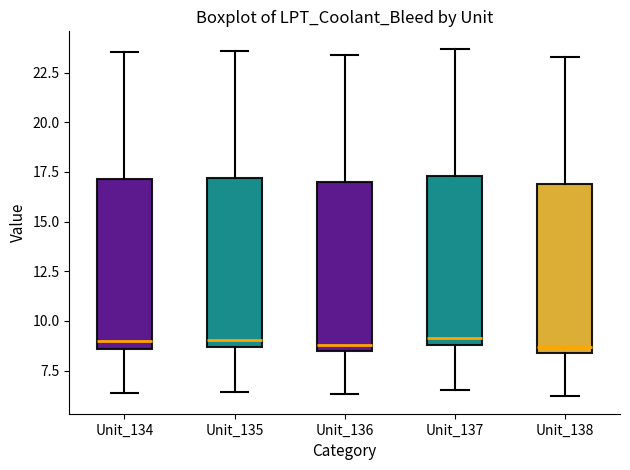

Where is the lower edge of the box for Unit_138 on the y-axis? The values are not printed on the chart, so give them approximately, as read against the axis.

8.5